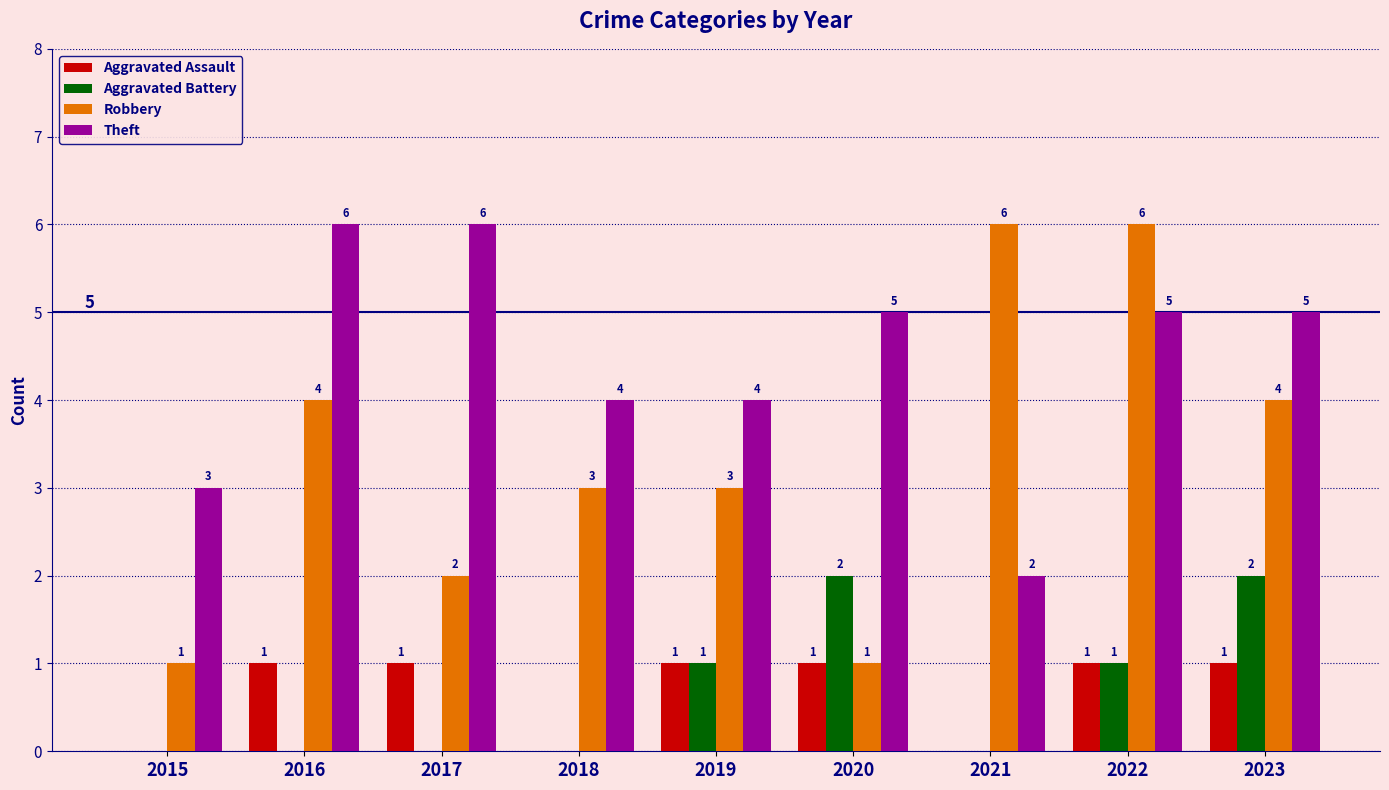

At which label does Robbery first exceed 3?

2016